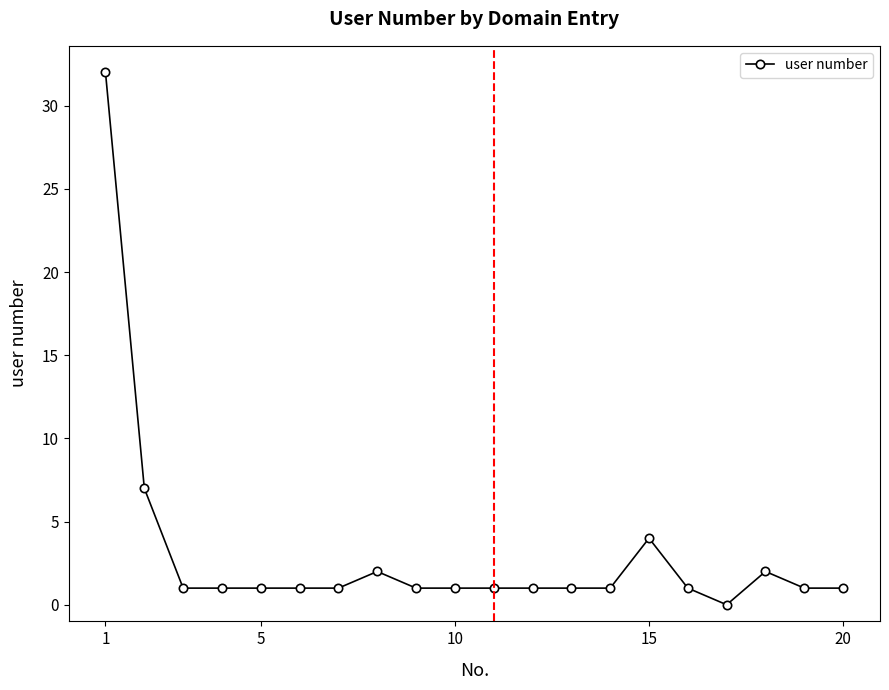

How many lines are shown in the chart?

1